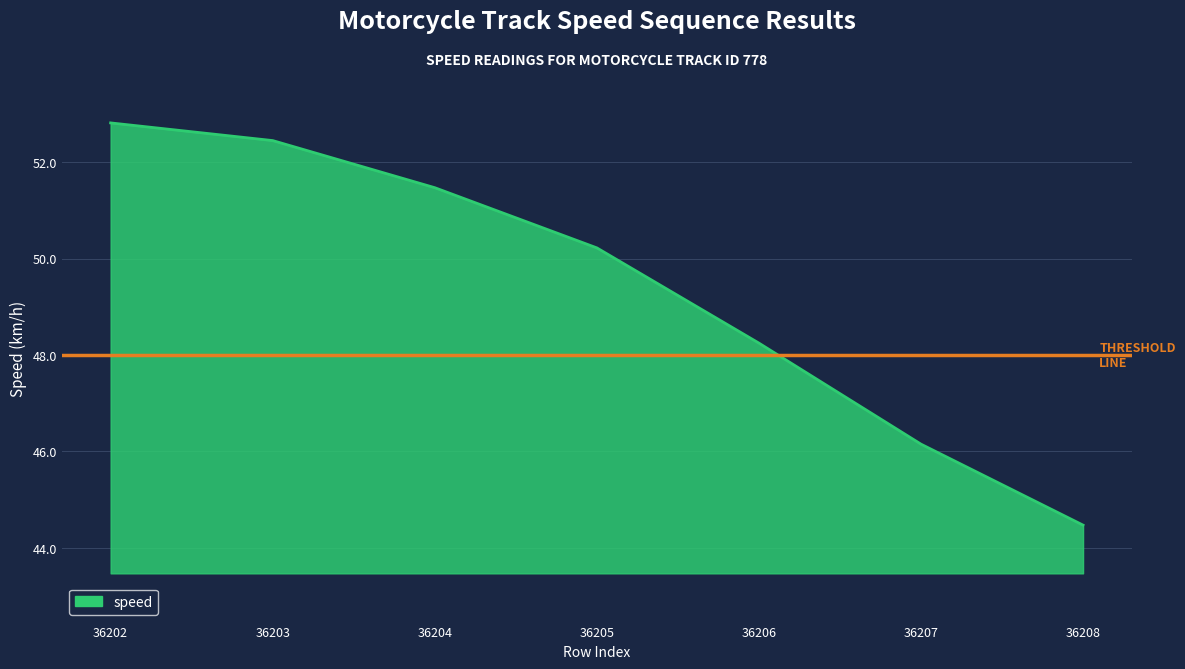

Where is the data nearest to the value 48?

36206